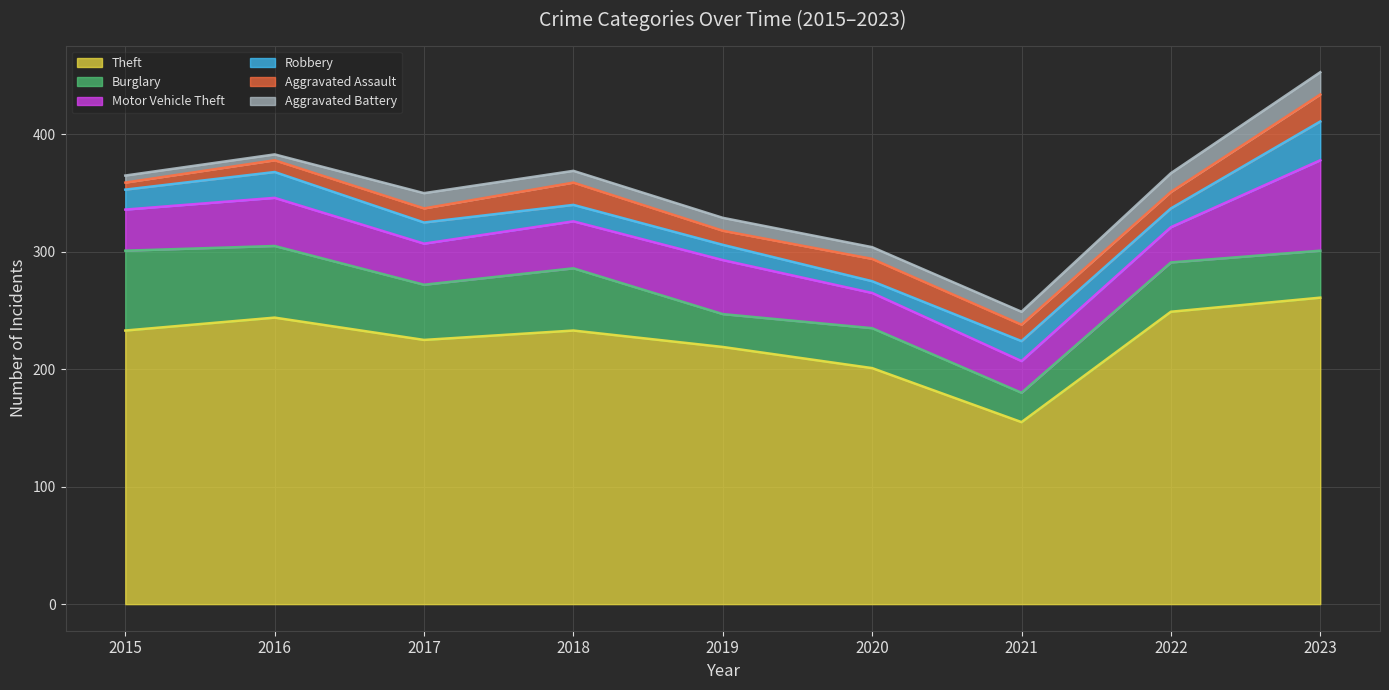

The value of Aggravated Assault at 2019 is 12. True or false?

True